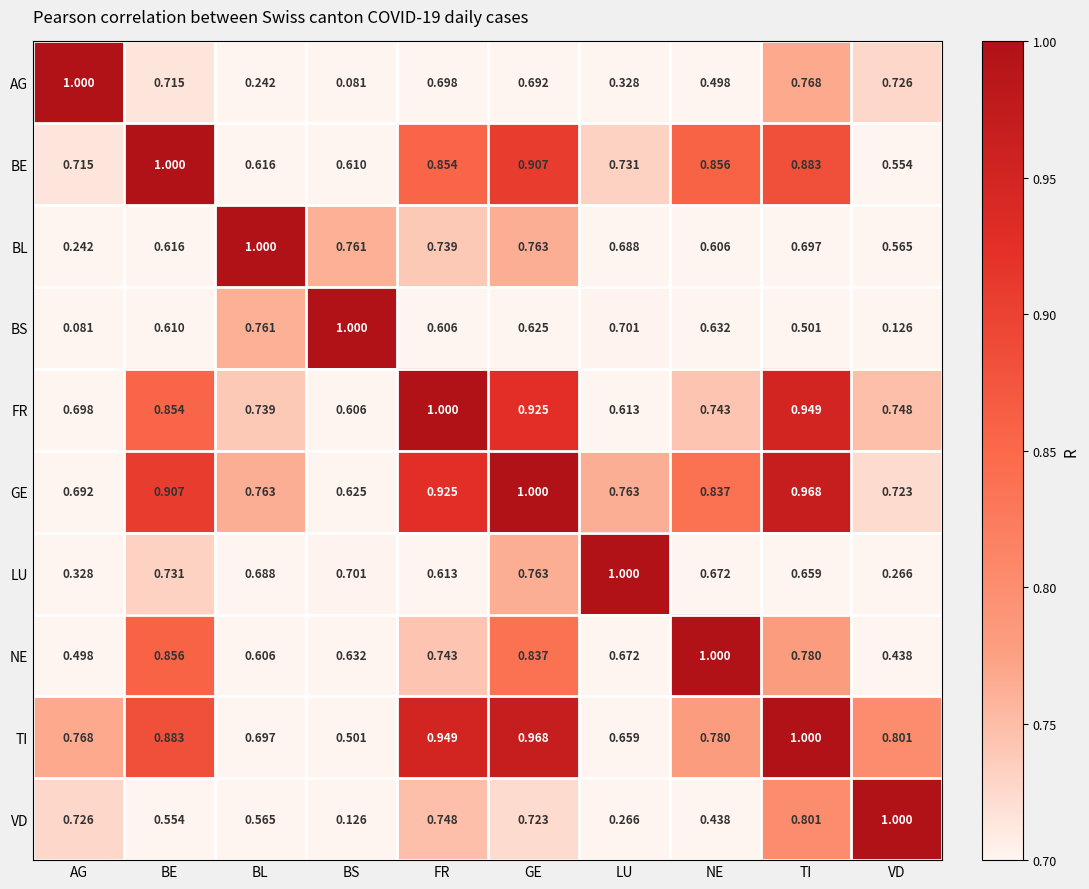

Between BE and TI, which series saw the biggest shift?

VD